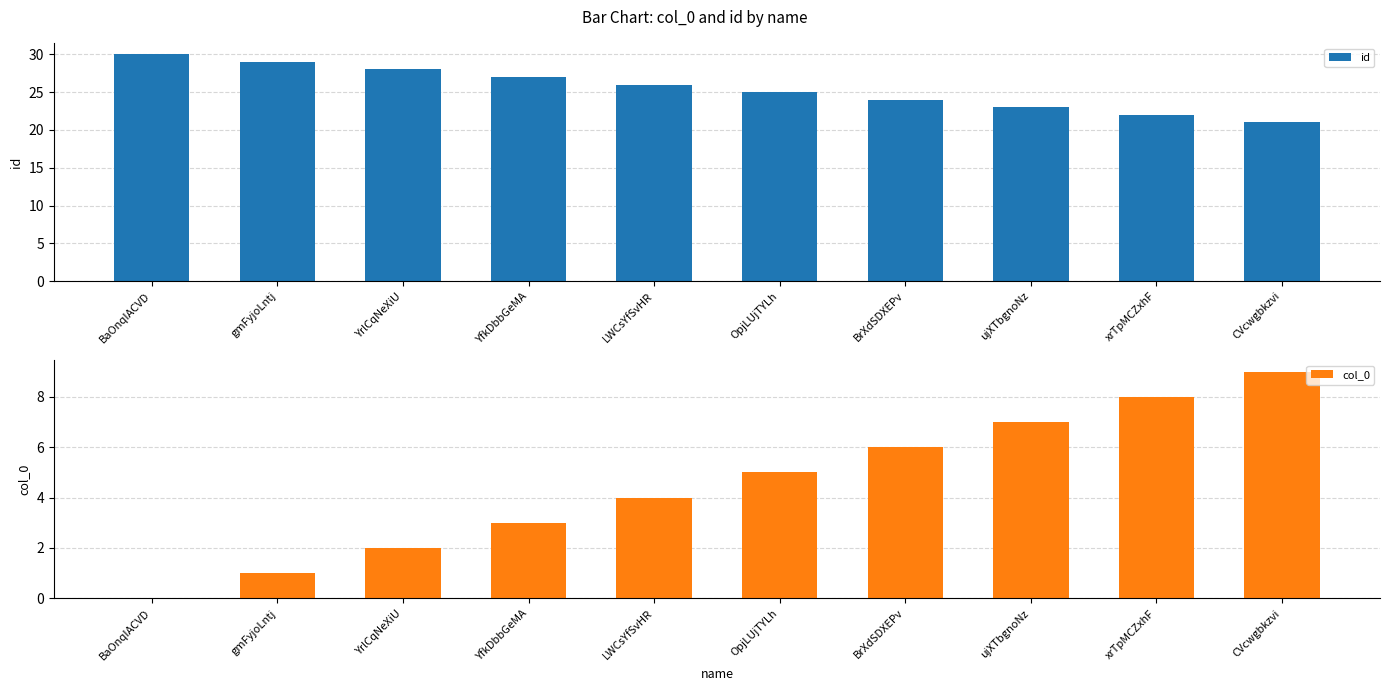

How many distinct data groups are displayed?

2